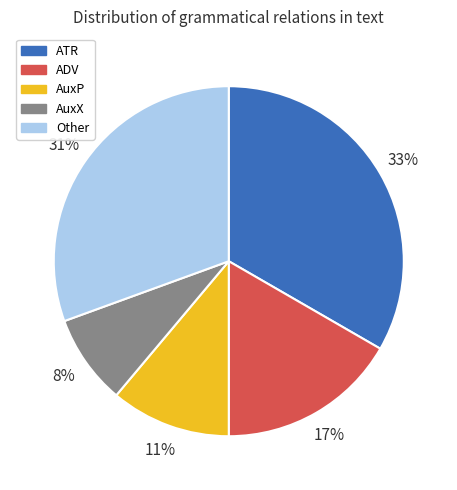

Which slice is the largest?

ATR